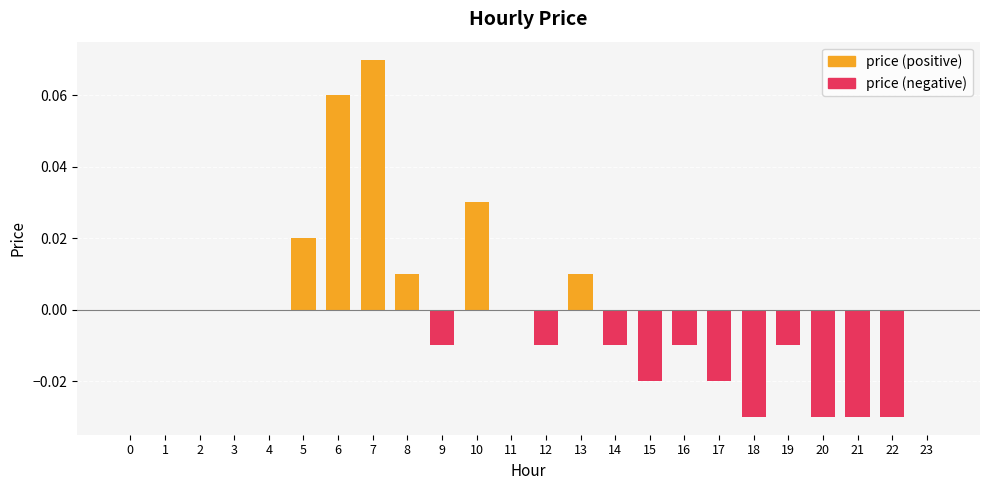

Which label corresponds to the smallest value in the chart?

18